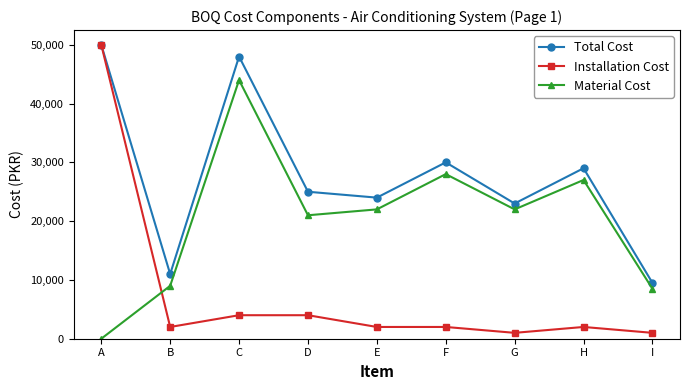

Rank the series by their average value, from lowest to highest.

Installation Cost, Material Cost, Total Cost